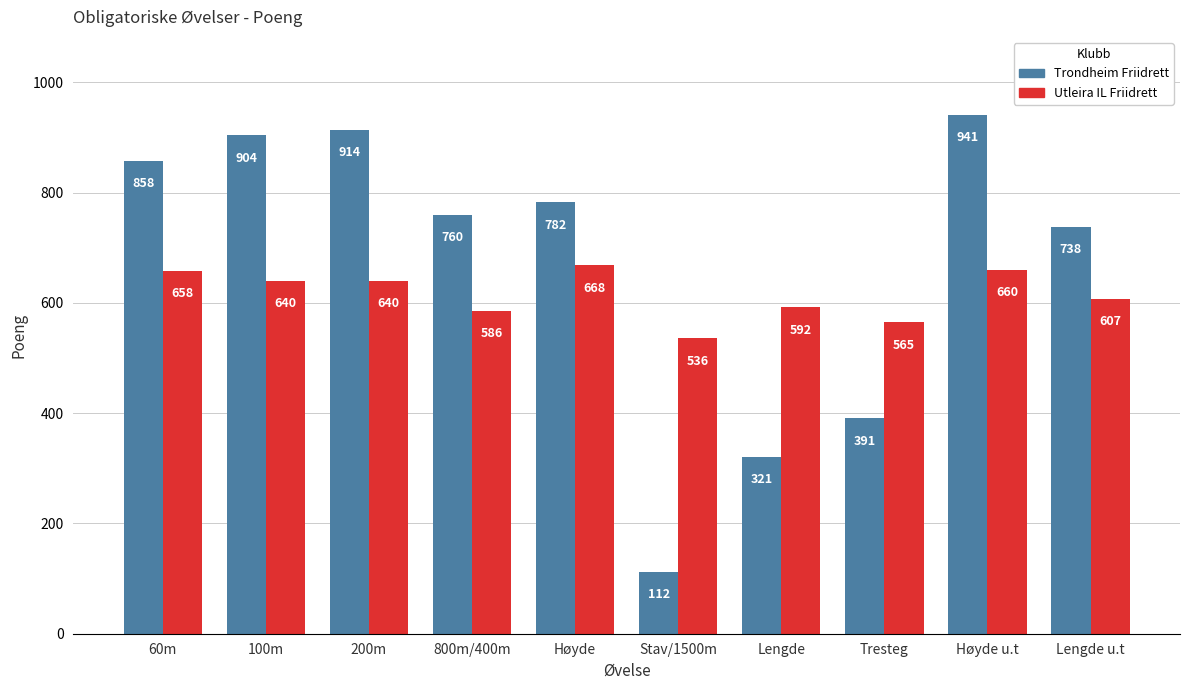

What value does the Trondheim Friidrett series have at 100m, to the nearest 10?

900